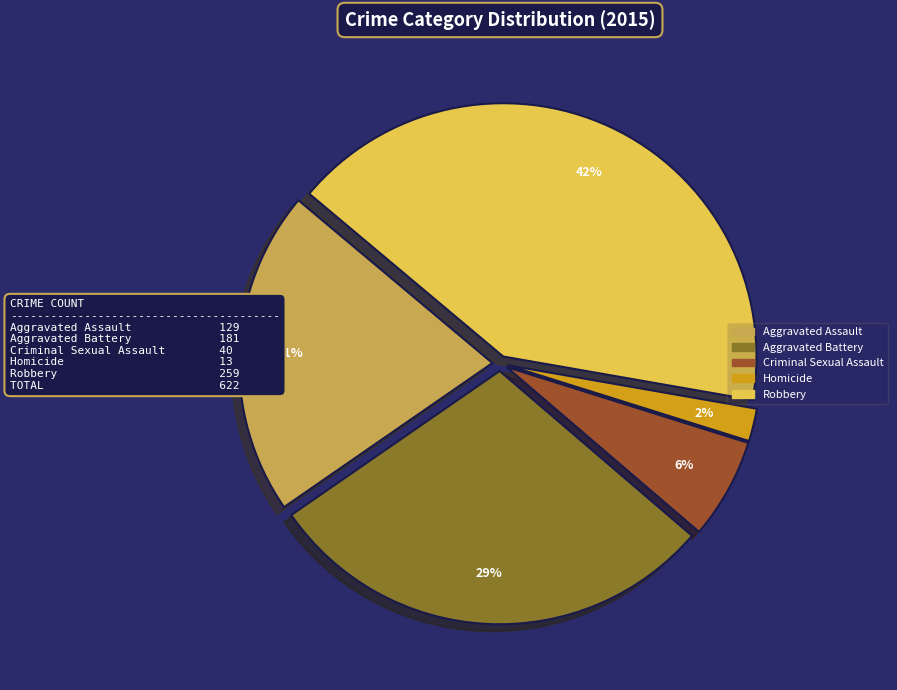

Does Criminal Sexual Assault represent more than half of the total?

No